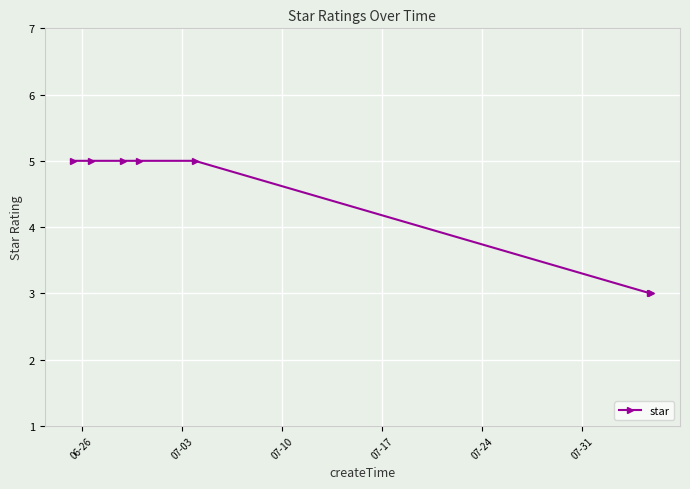

What is the average value?

4